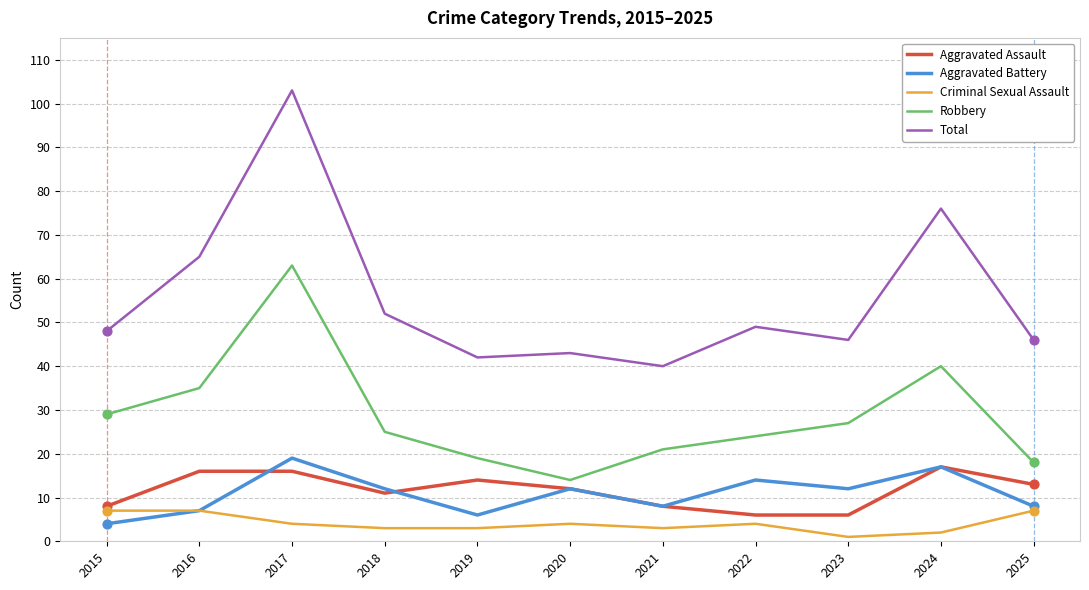

What is the difference between the highest and lowest values at 2019?

39